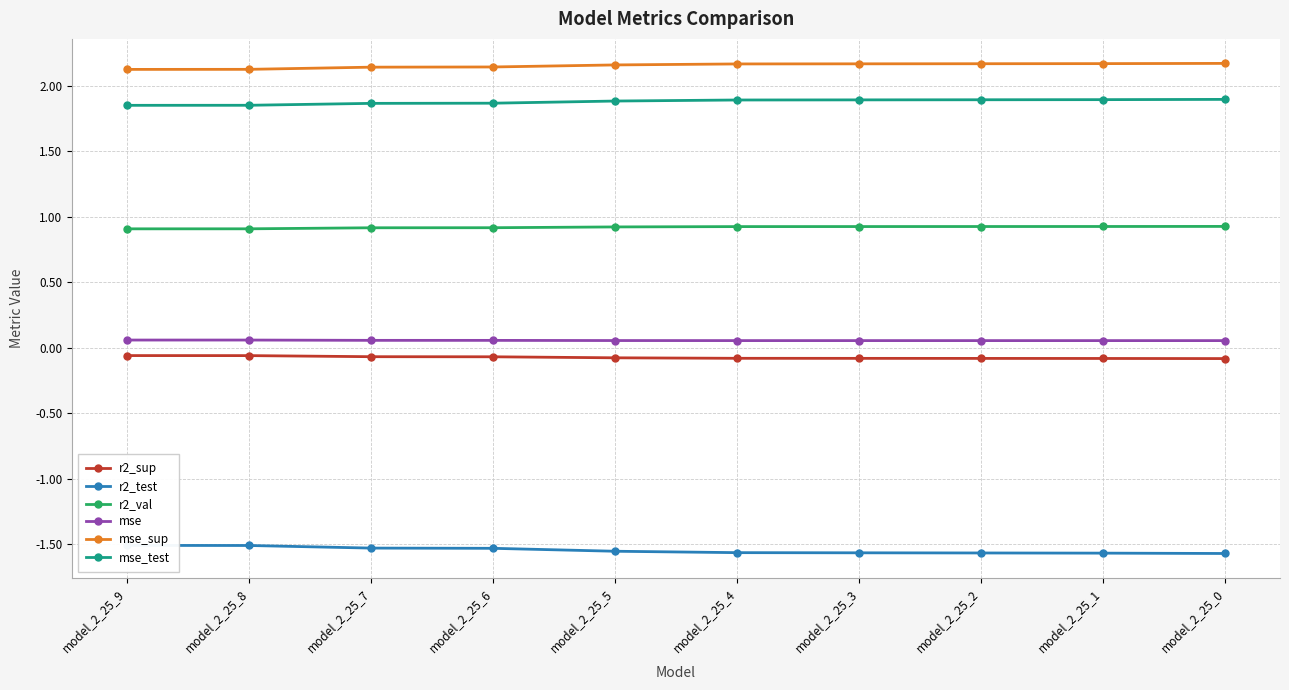

Is this an area chart (filled region under the line)?

No